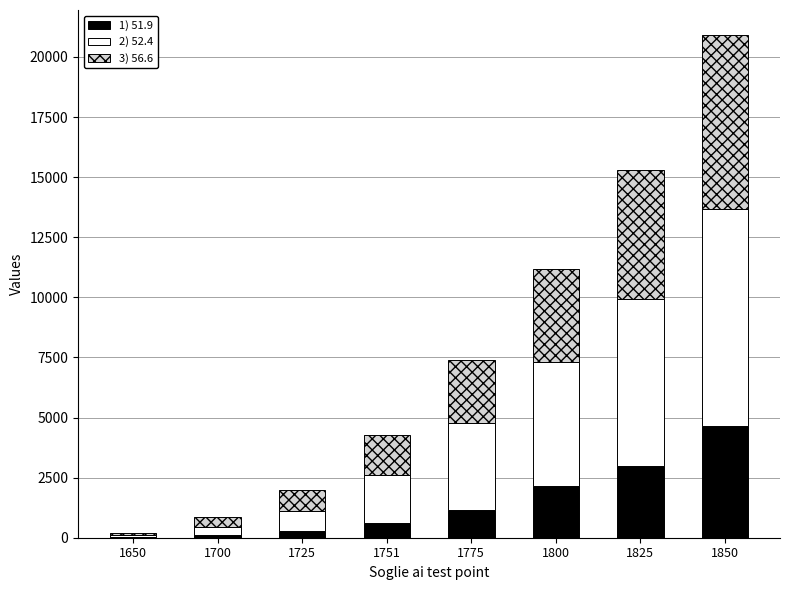

Count the number of categories in the chart.

8